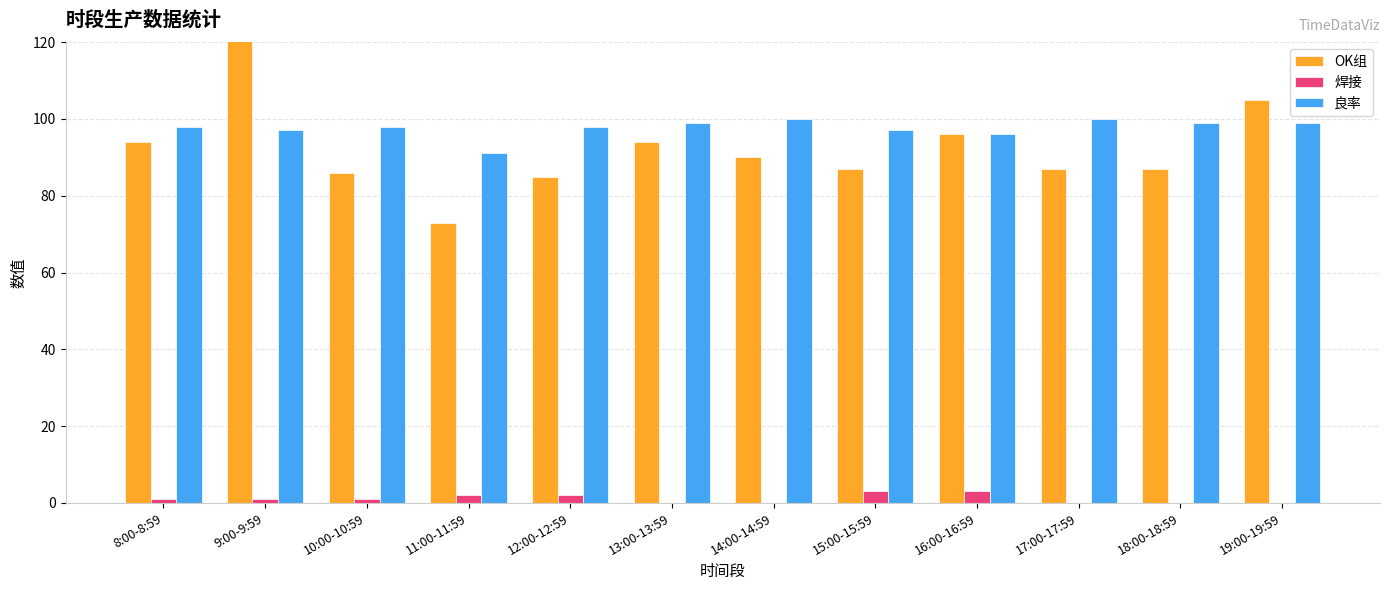

What is the difference between the maximum and minimum values in the 焊接 series?

3